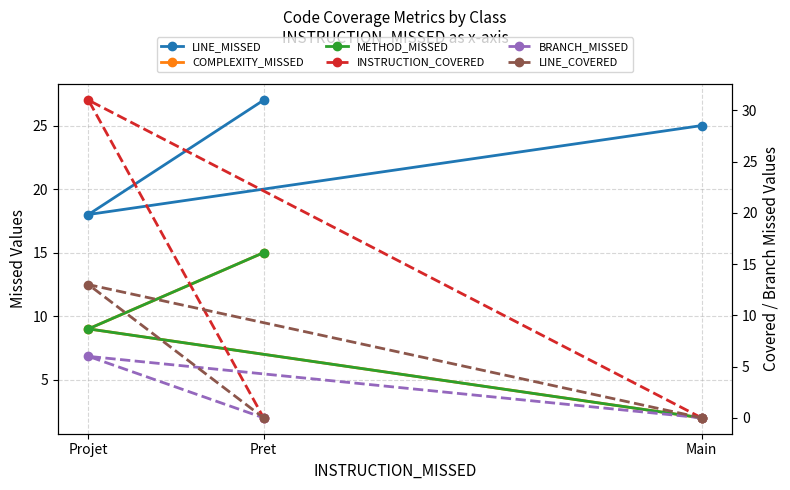

What is the difference between the highest and lowest values at Main?

25